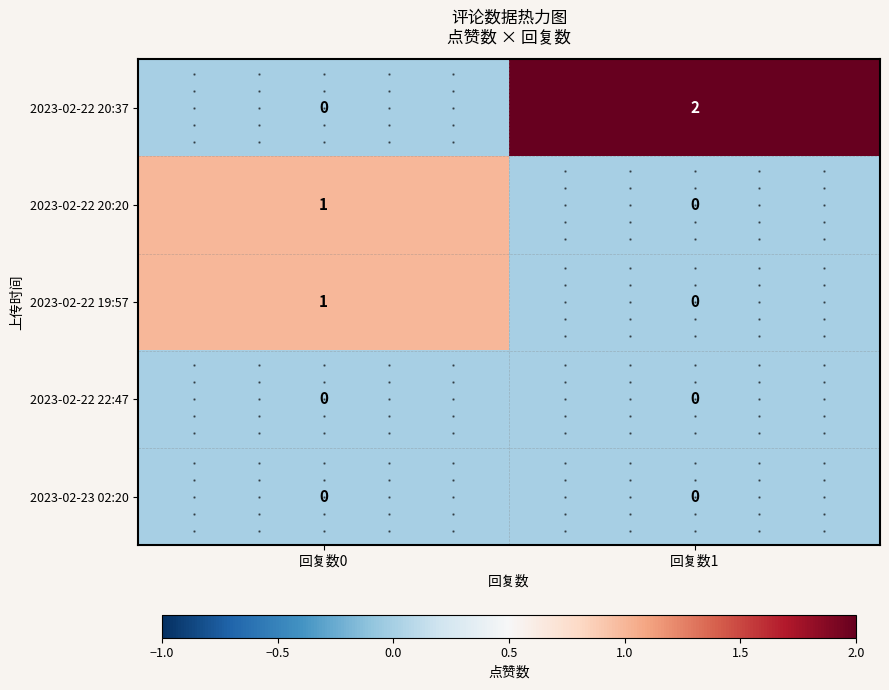

How many data points does each series have?

2